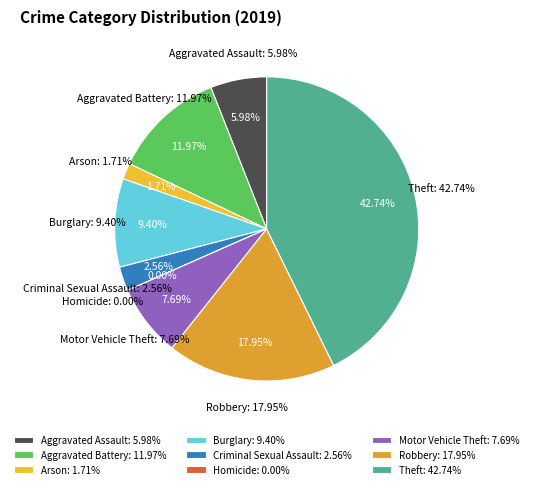

To the nearest percent, what is the average slice percentage?

11%